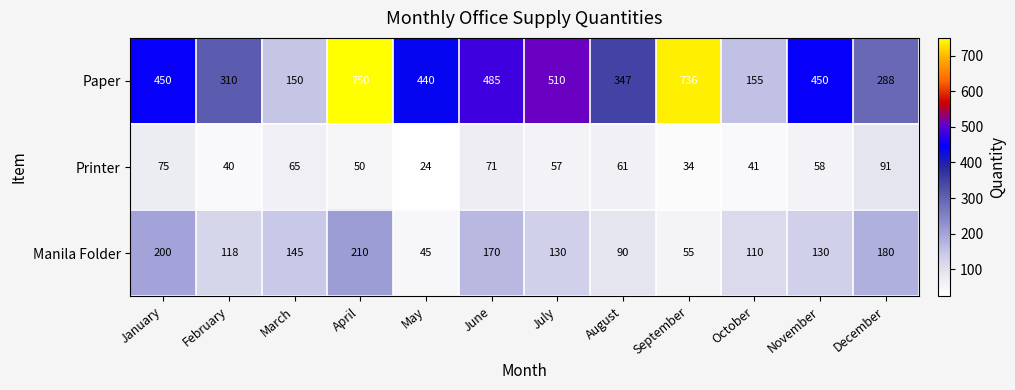

Is the value of Manila Folder at January greater than the value of Printer at April?

Yes